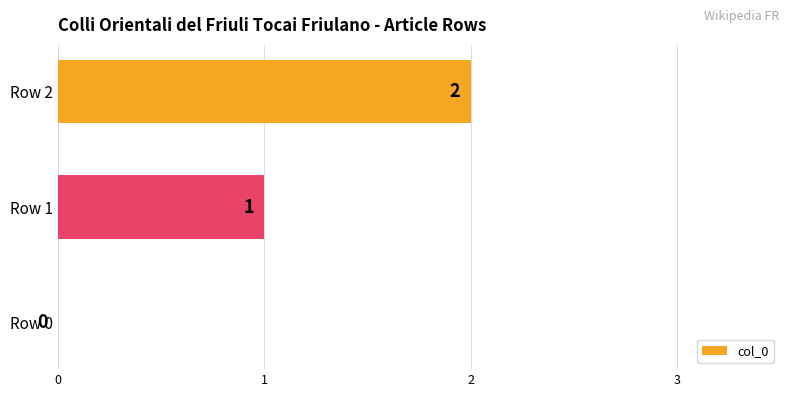

What is the change in value from Row 0 to Row 2?

+2